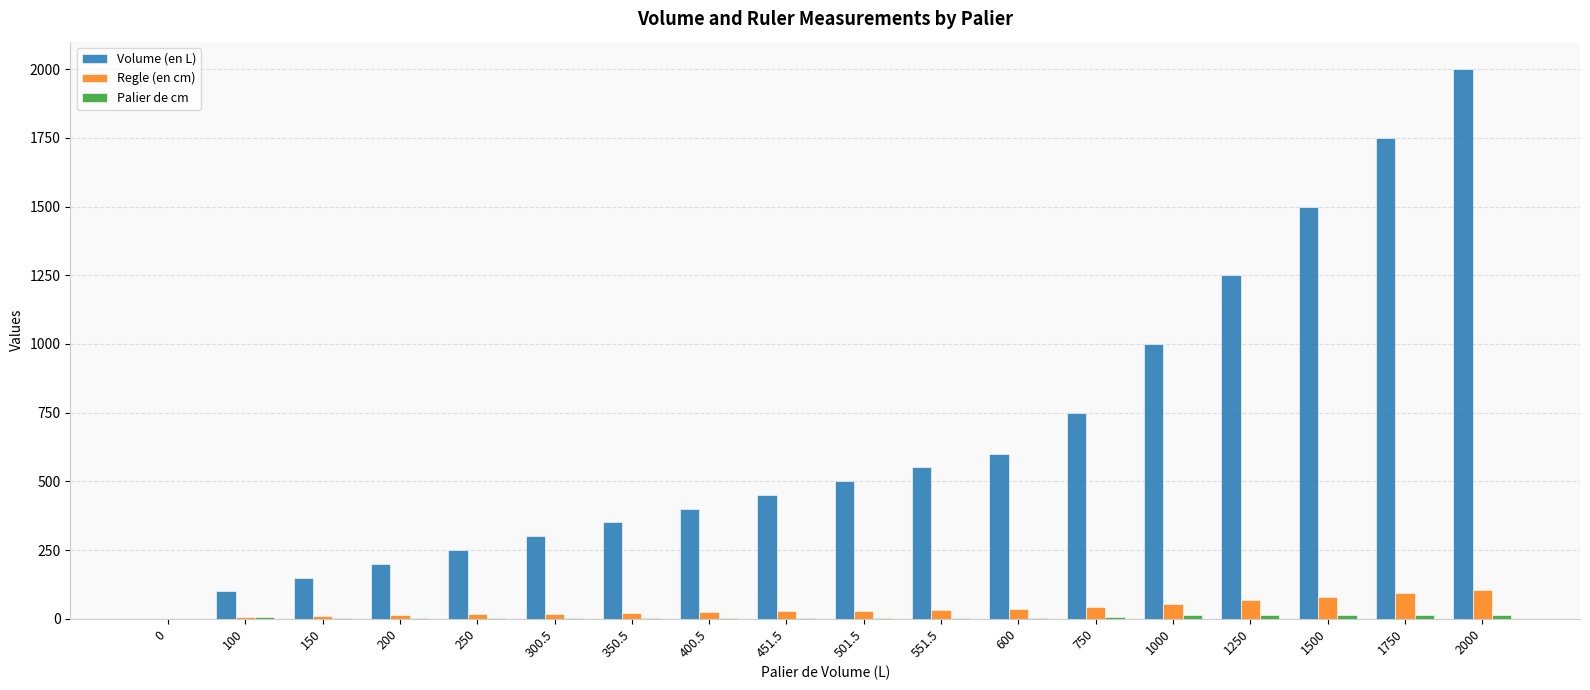

Are the bars grouped side by side (vs. stacked)?

Yes